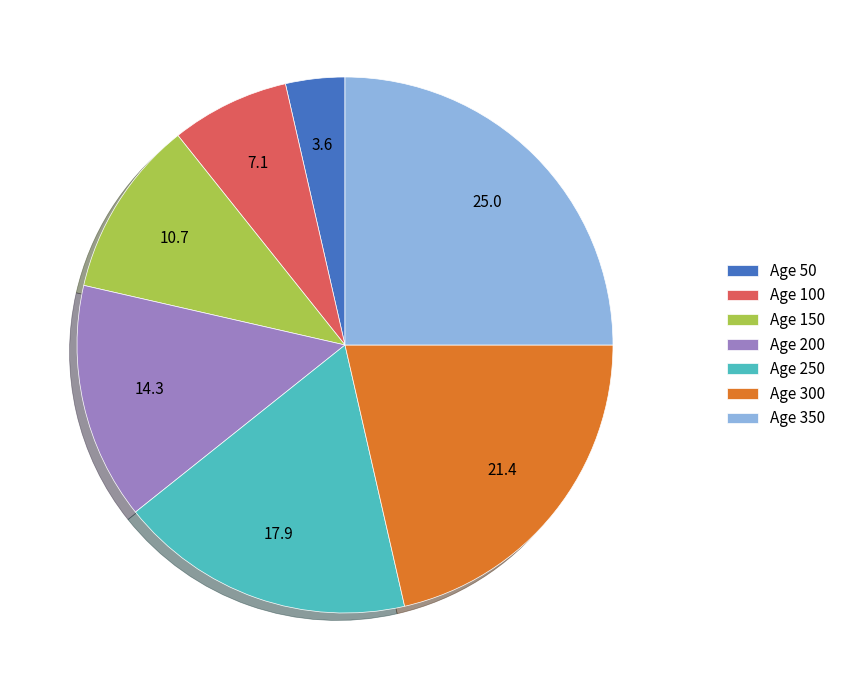

Count the number of slices in the pie.

7